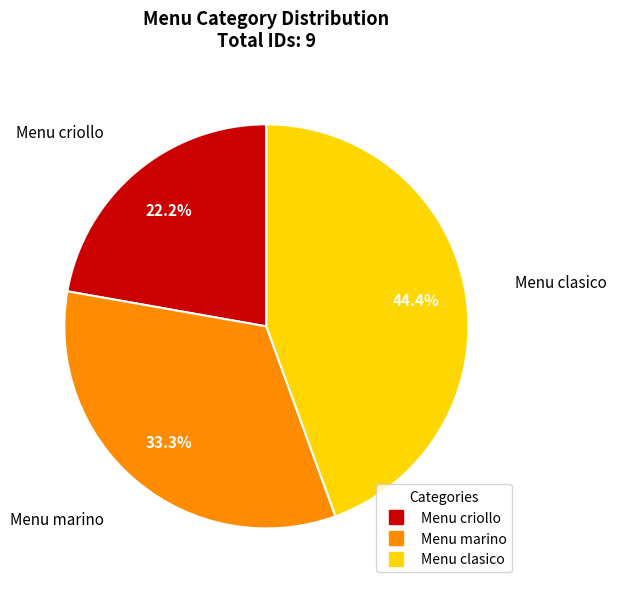

Which category has the biggest portion of the pie?

Menu clasico